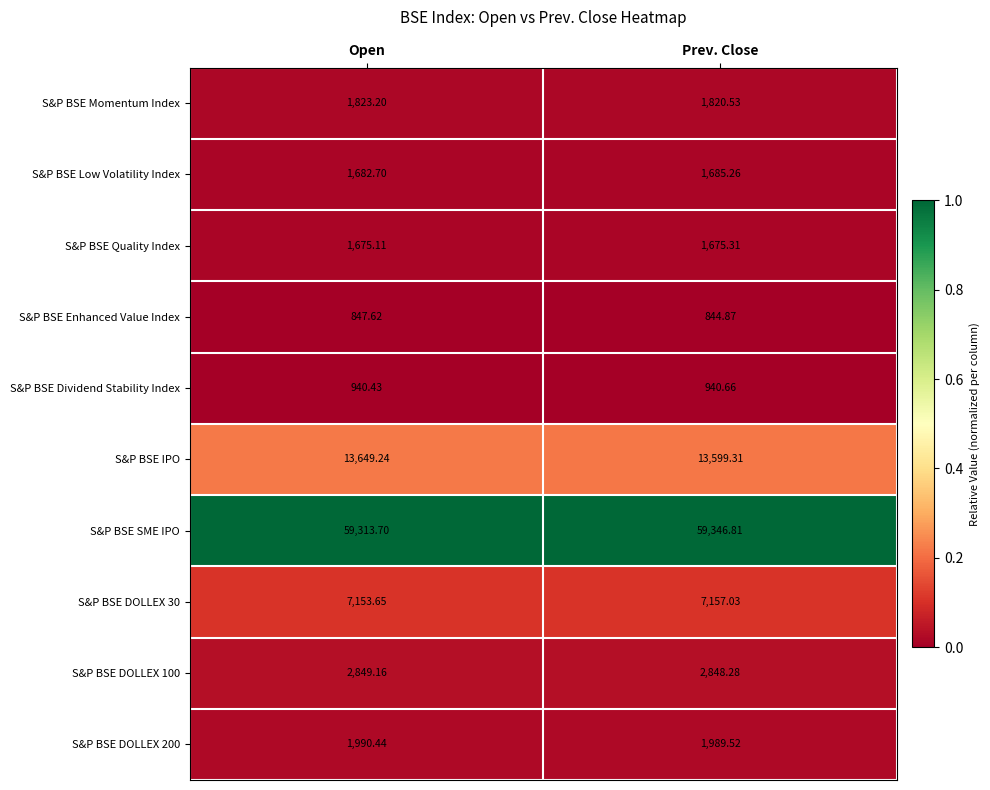

Where is S&P BSE SME IPO nearest to the value 59330?

Open